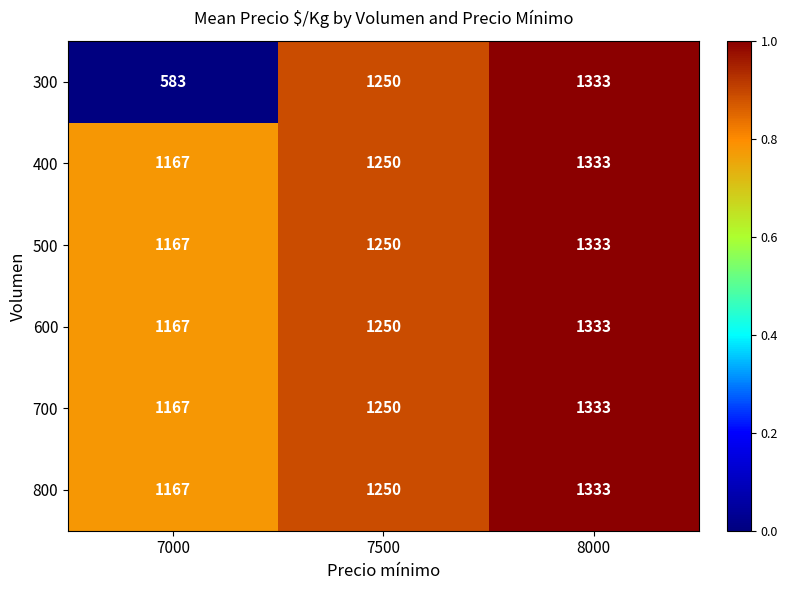

Reading left to right, list all the values displayed in this chart.

300: 583	1250	1333
400: 1167	1250	1333
500: 1167	1250	1333
600: 1167	1250	1333
700: 1167	1250	1333
800: 1167	1250	1333